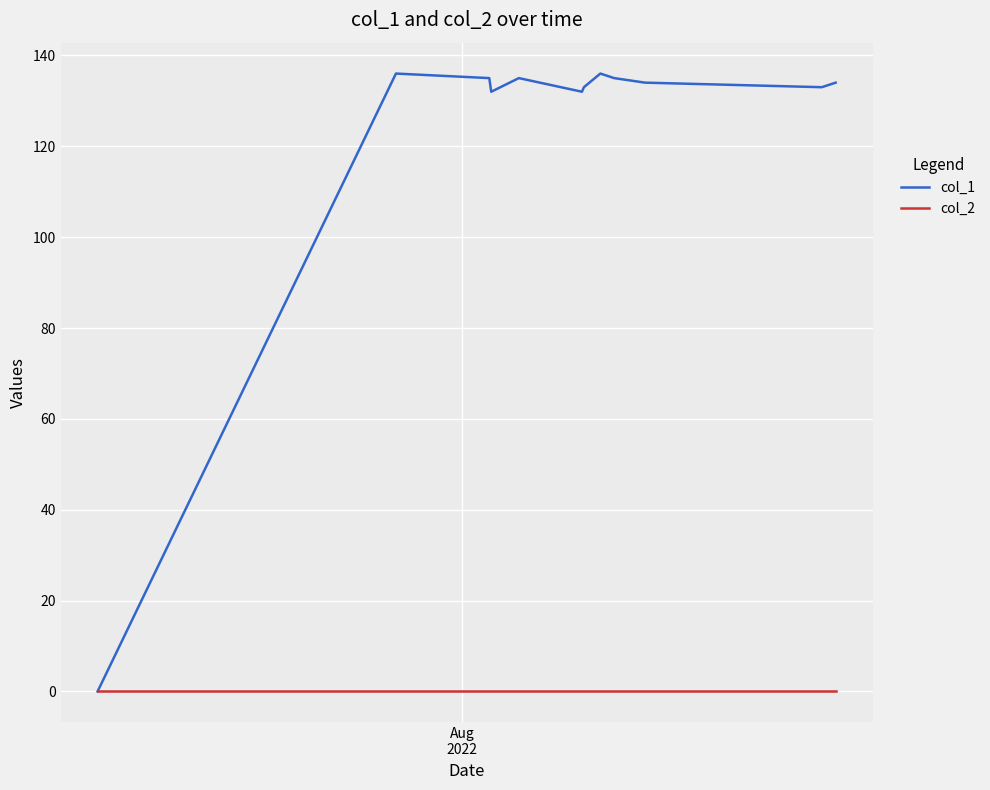

Rank the series by their maximum value, from lowest to highest.

col_2, col_1